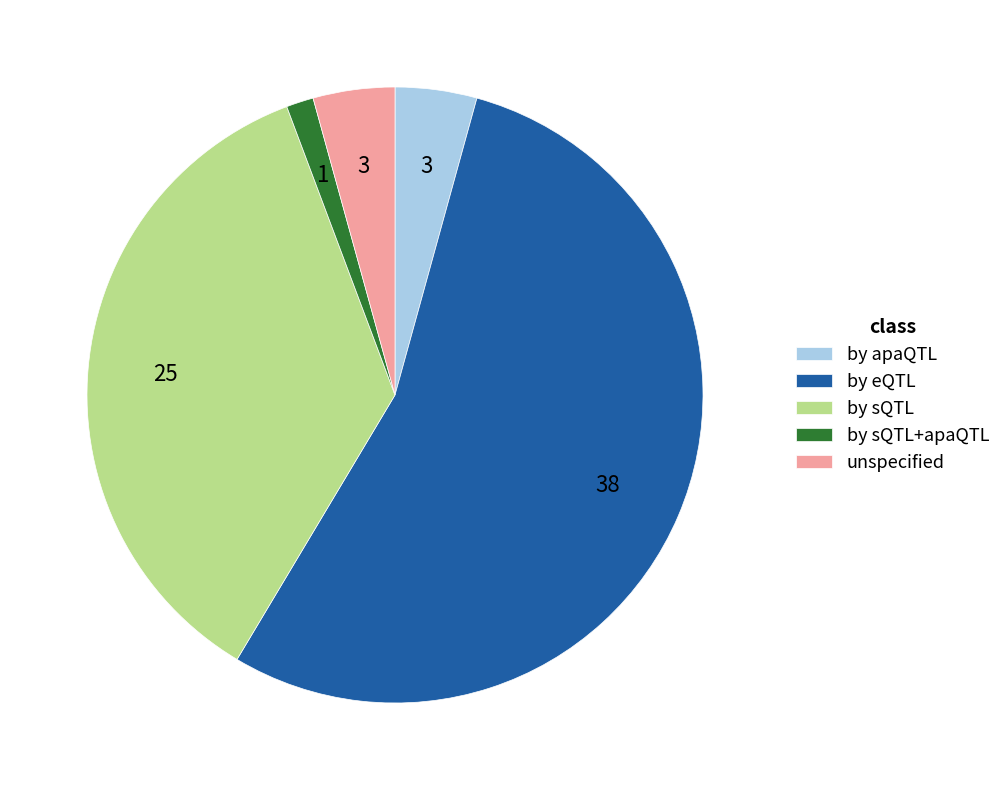

What is the smallest slice in the pie chart?

by sQTL+apaQTL